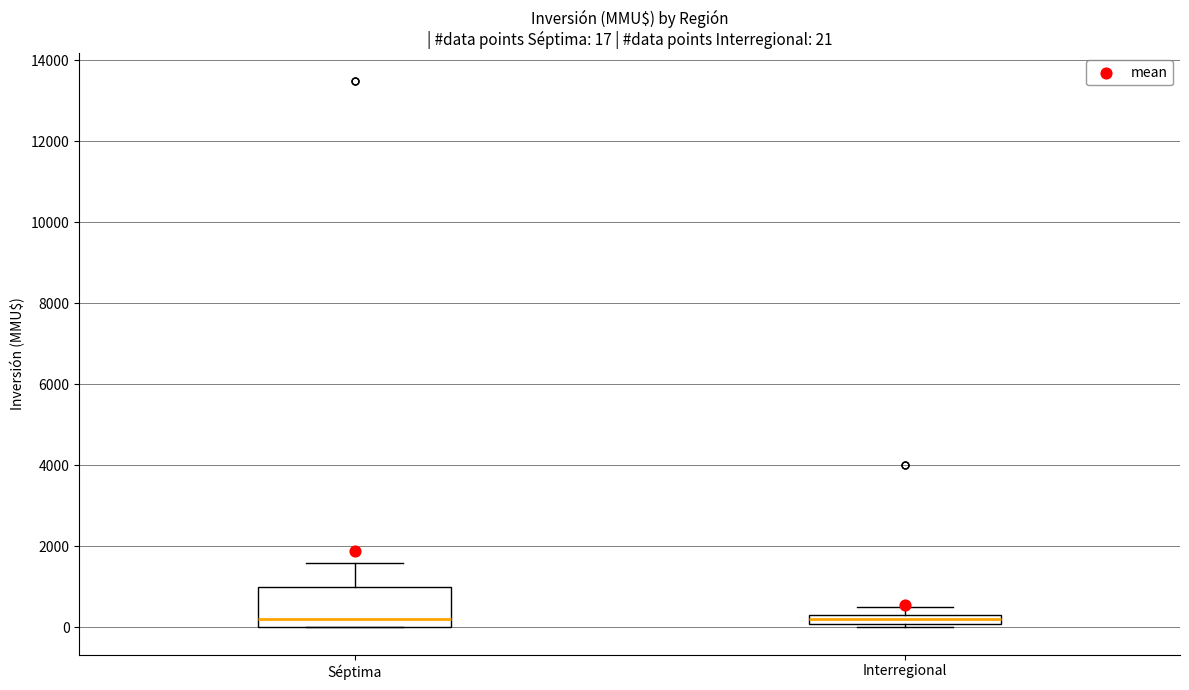

Comparing the boxes themselves (not the whiskers), which one is the tallest?

Séptima